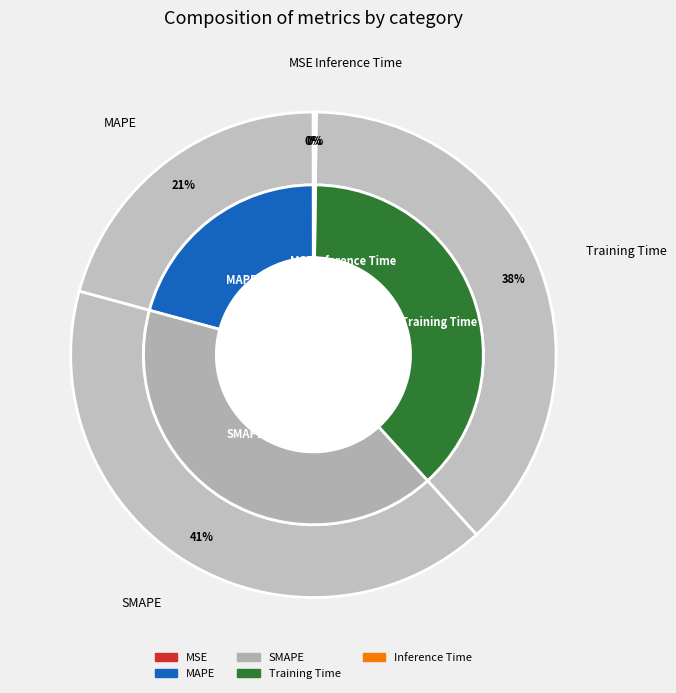

Is there a majority slice in this chart?

No